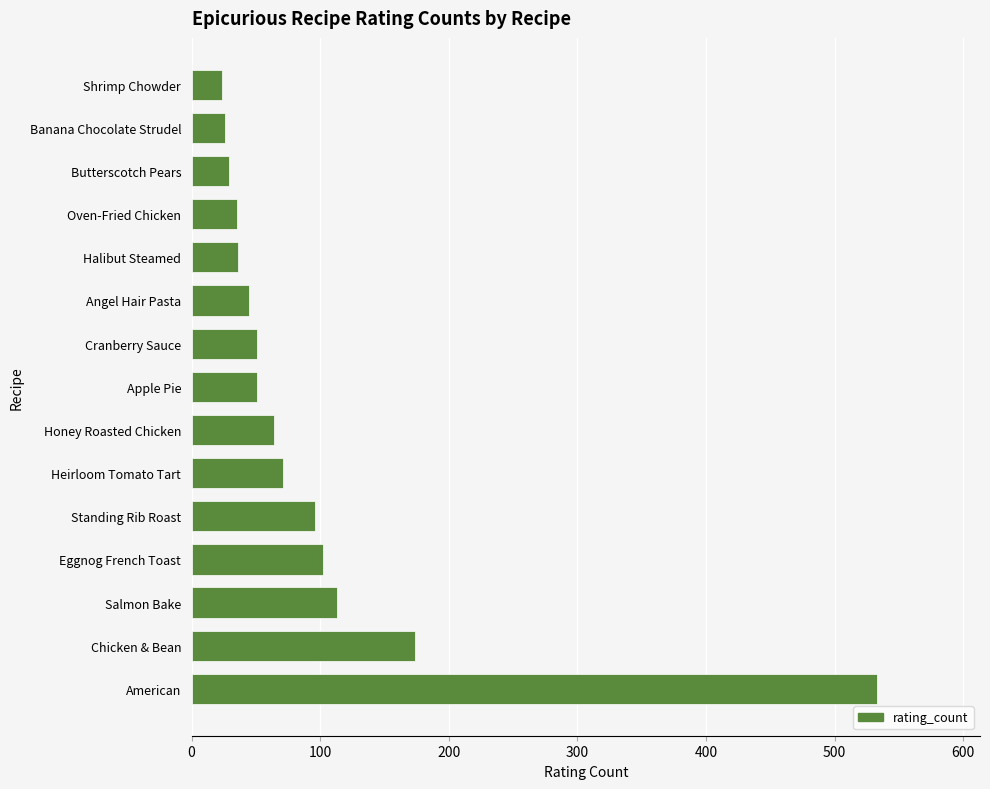

What is the smallest value displayed?

24